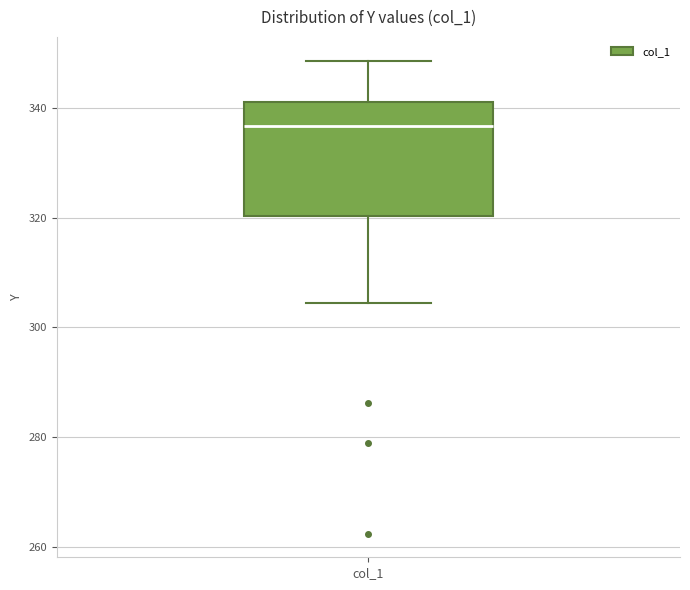

Transcribe this box plot: give where the median line is, the range the box spans, and where the two whiskers end, as read against the y-axis. The values are not printed on the chart, so give them approximately, as read against the axis.

median 336, box 320 to 342, whiskers 304 to 348